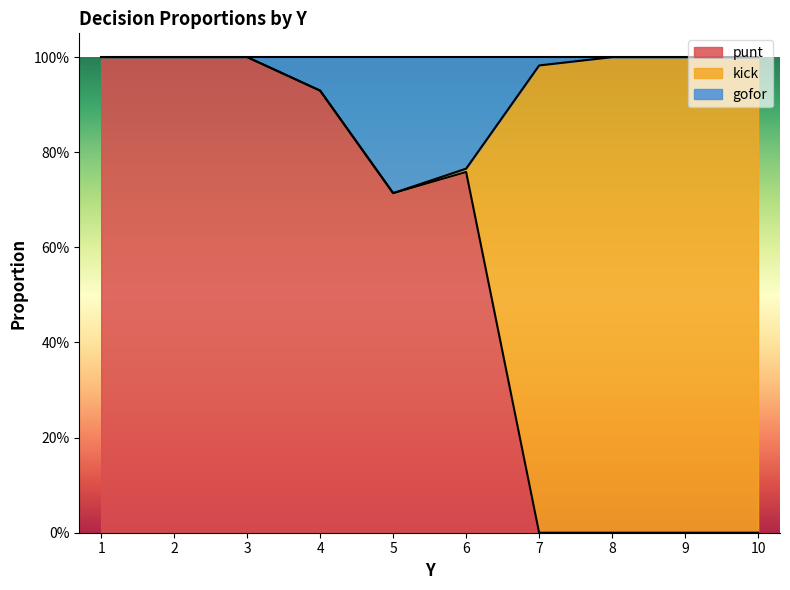

Is it true that gofor equals 1.6 at 4?

False